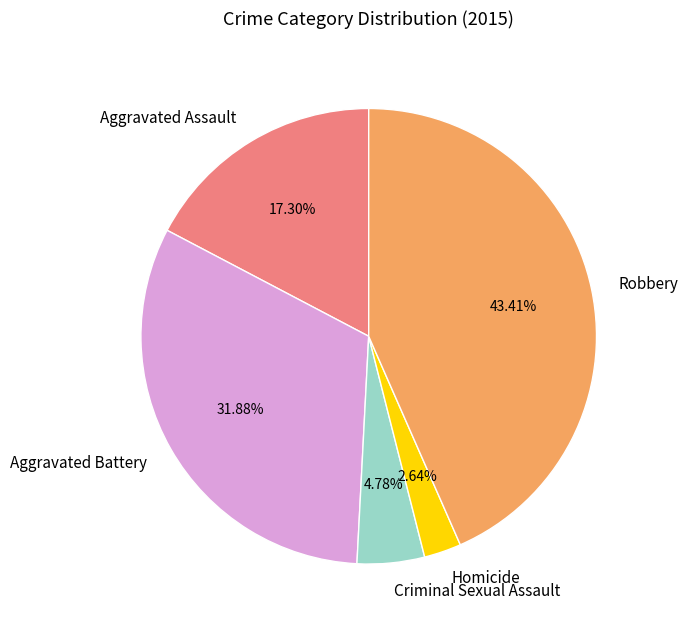

Which slice is the smallest?

Homicide